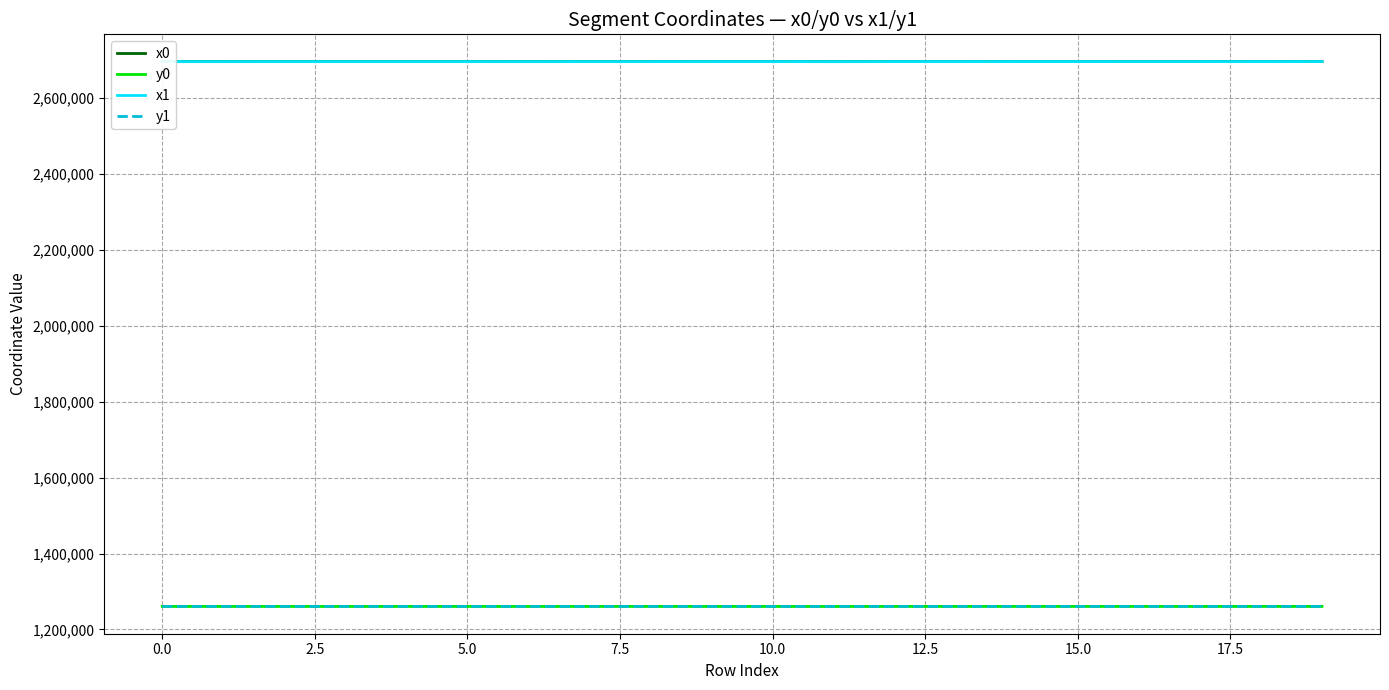

What is the maximum value for x0?

2696443.5